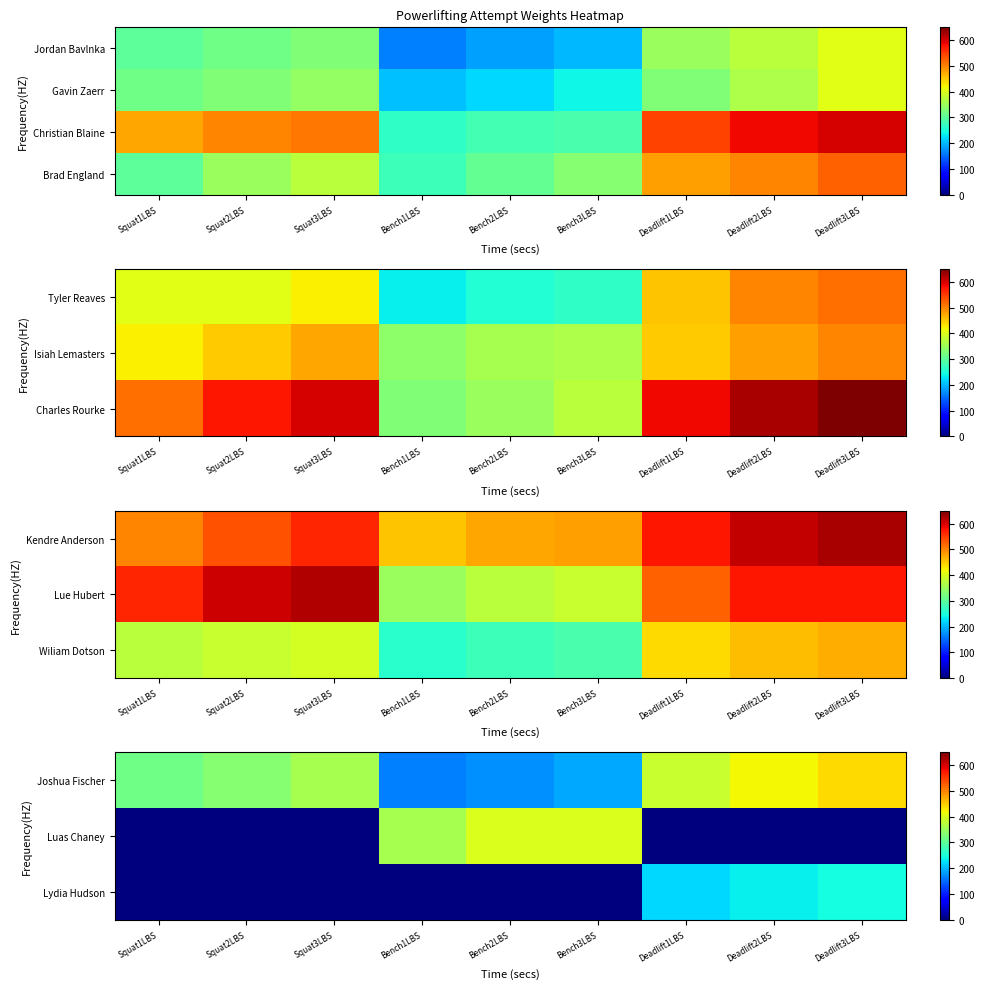

At which label does Joshua Fischer reach its minimum?

Bench1LBS